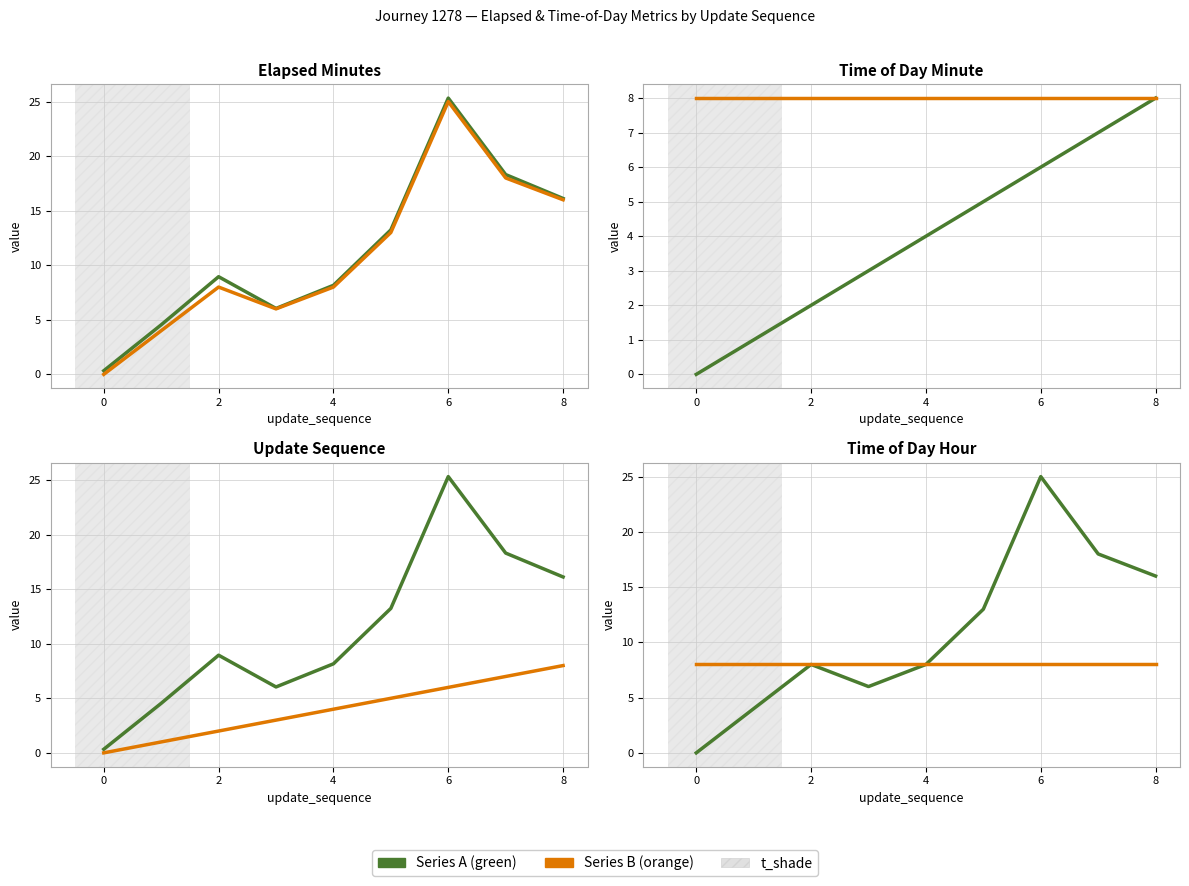

What is the label of the 9th point from the left?

8